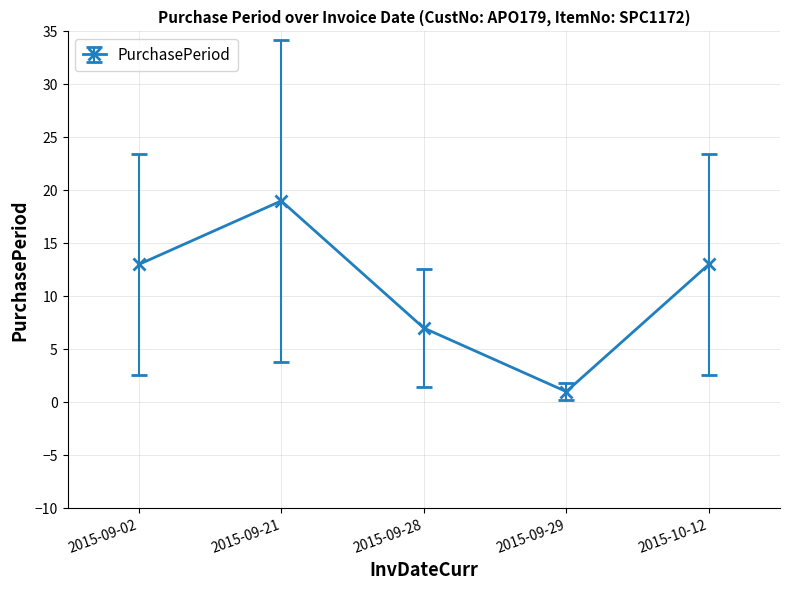

How many distinct data groups are displayed?

1